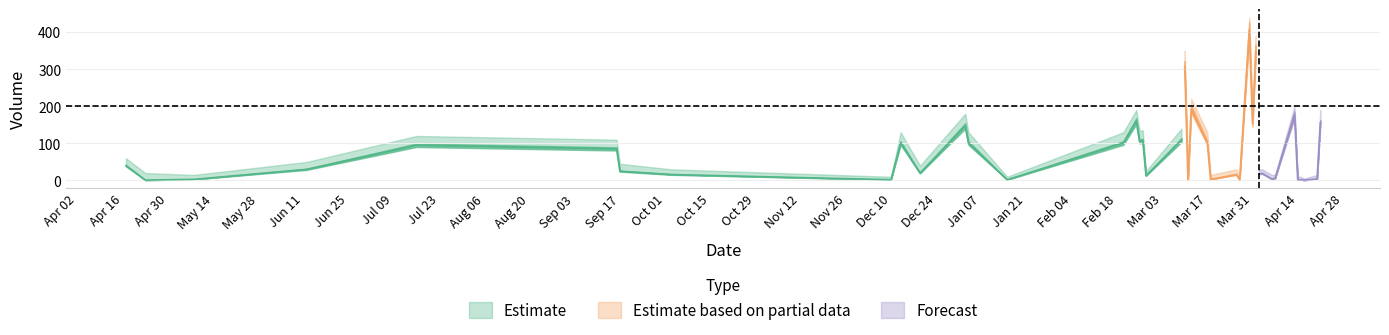

What is the greatest value displayed?

440